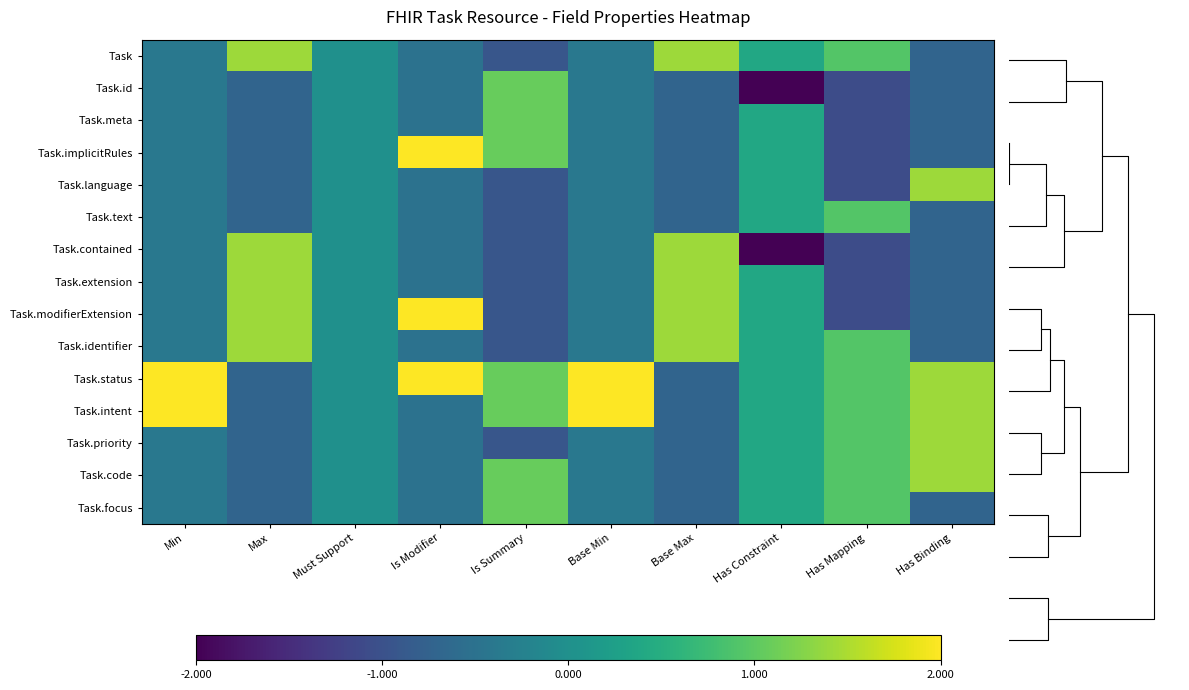

Is the value of Task.priority at Has Mapping greater than the value of Task at Max?

No